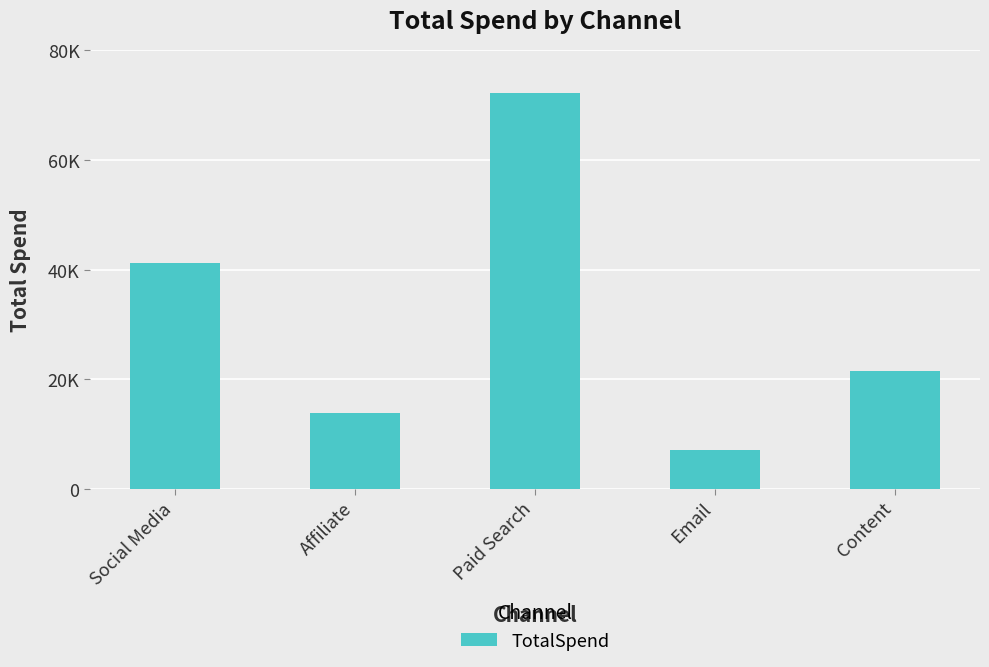

Are the bars grouped side by side (vs. stacked)?

No